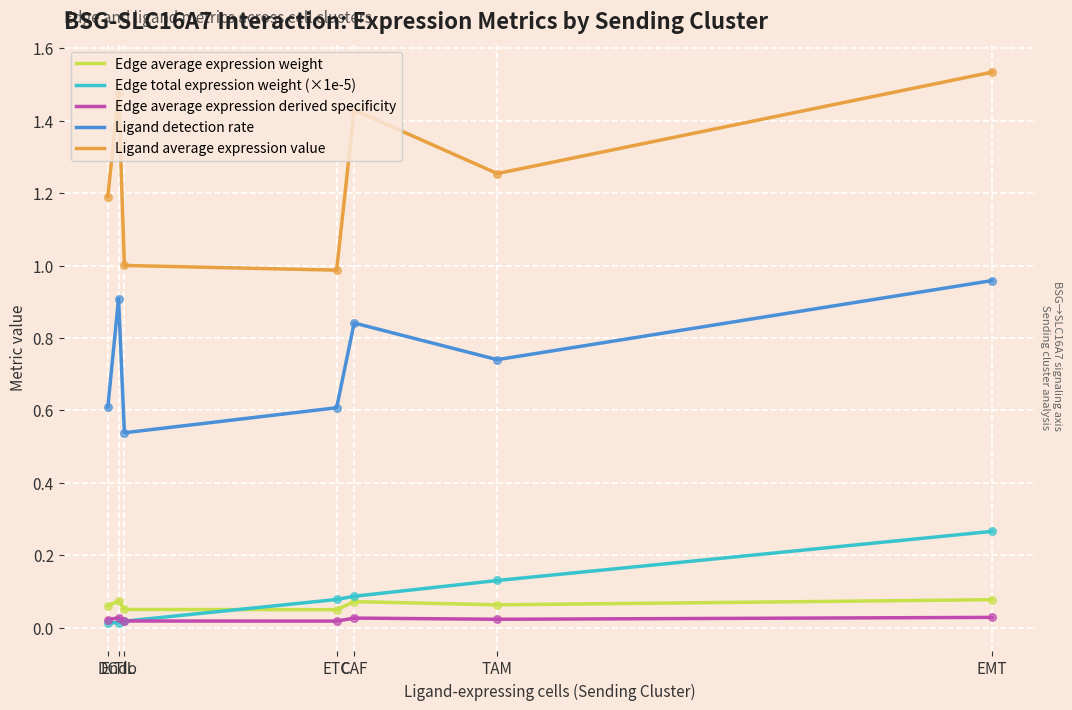

At which category is the sum across all series the highest?

EMT